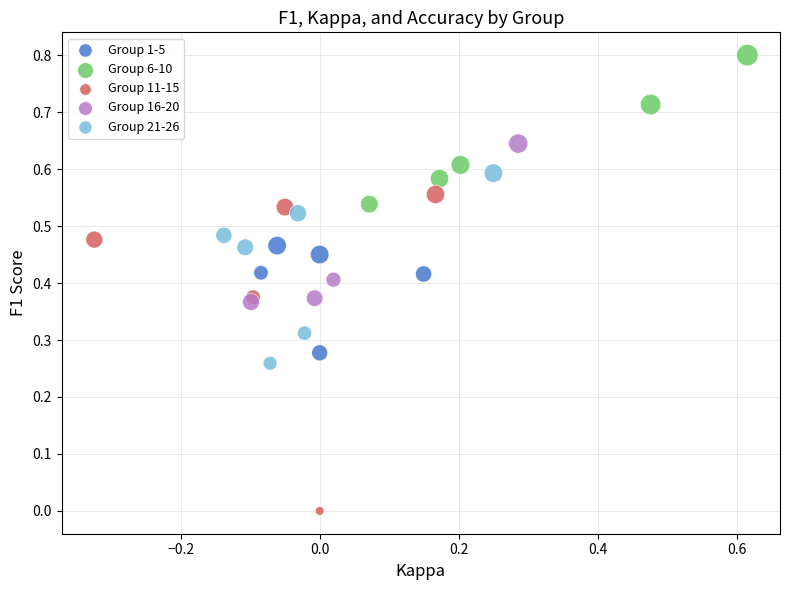

Which series contains the lowest Y value?

Group 11-15